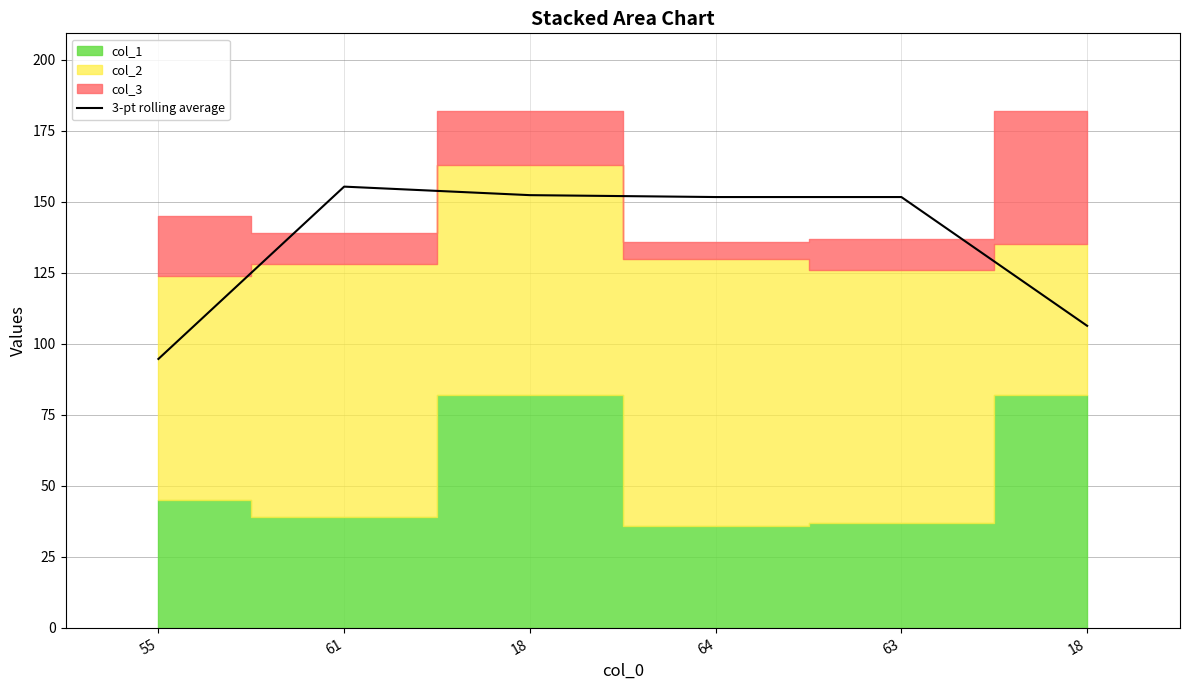

How many lines are shown in the chart?

1